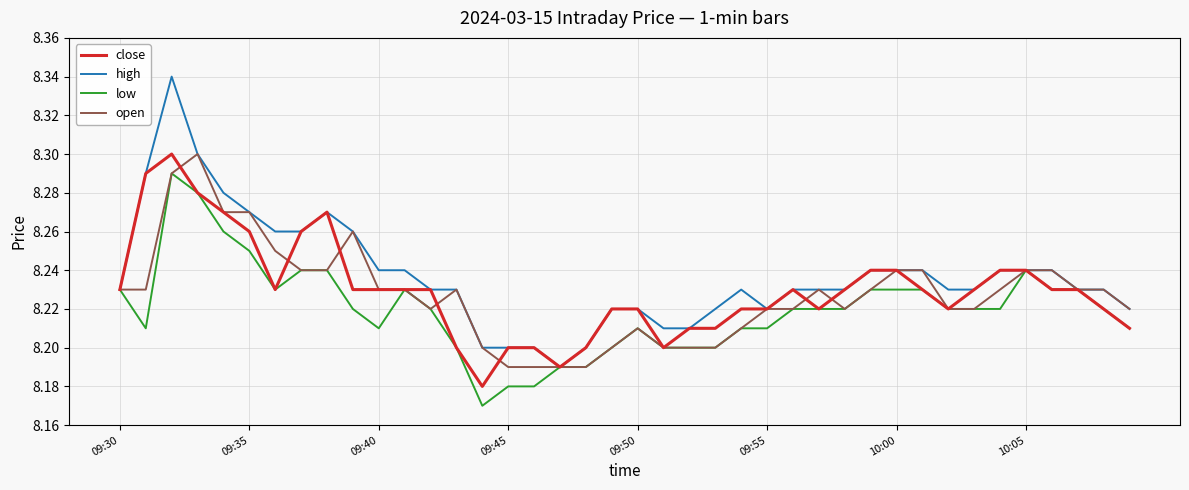

Does the chart have visible grid lines?

Yes